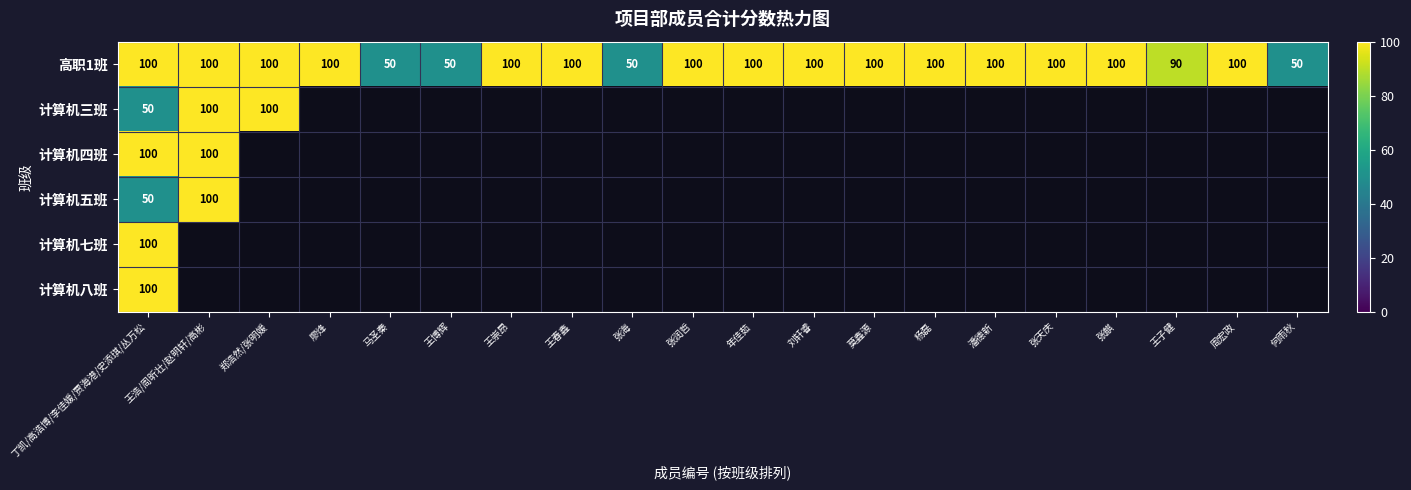

What is the smallest value displayed?

50.0